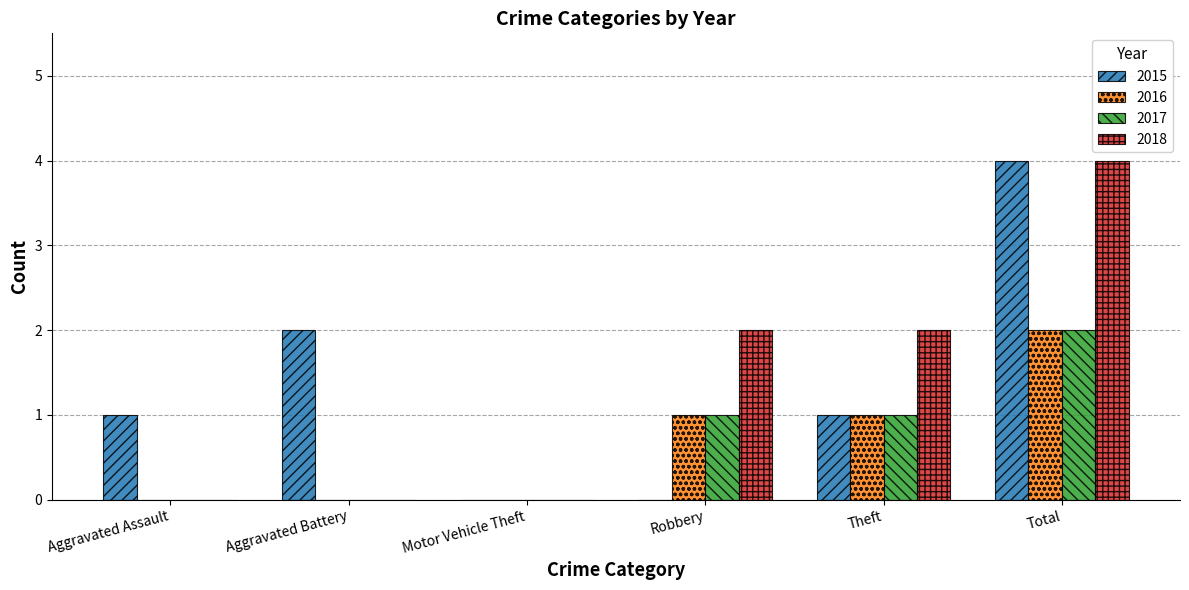

What is the difference between the 2018 values at Theft and Aggravated Assault?

2